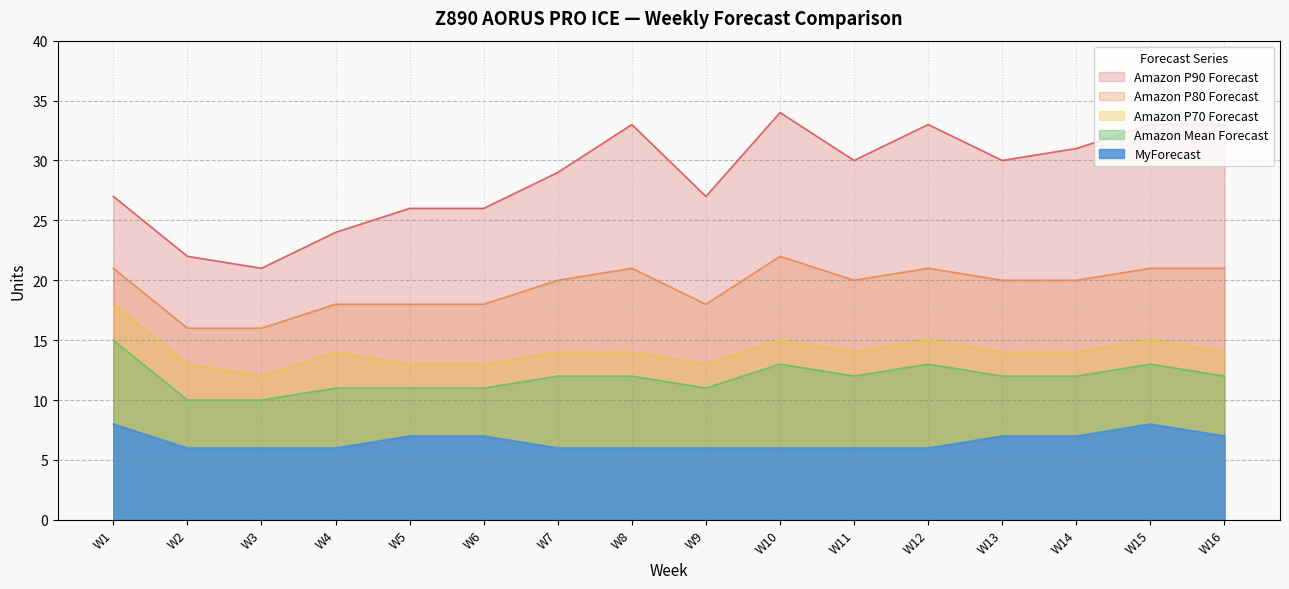

Is the value of Amazon P90 Forecast at W9 greater than the value of MyForecast at W15?

Yes